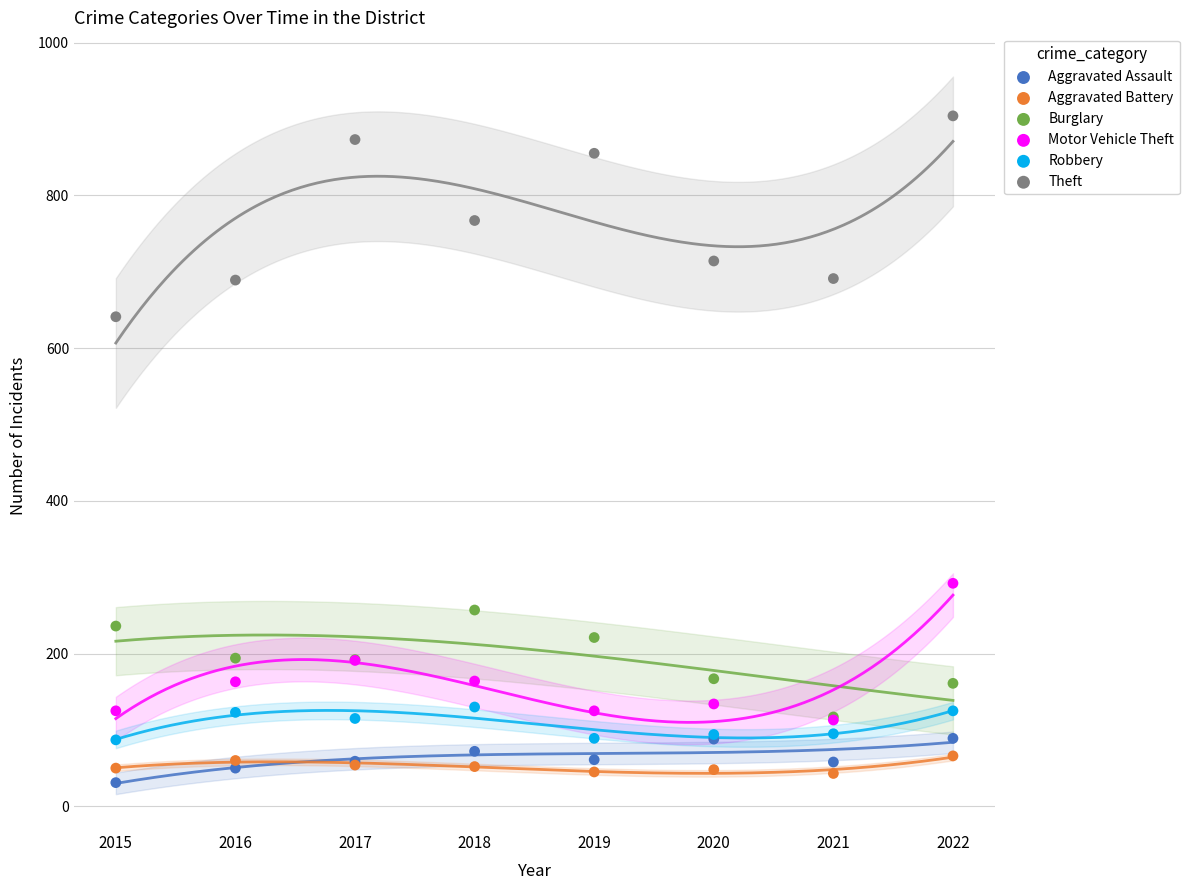

What are all the series names shown in the legend?

Aggravated Assault, Aggravated Battery, Burglary, Motor Vehicle Theft, Robbery, Theft